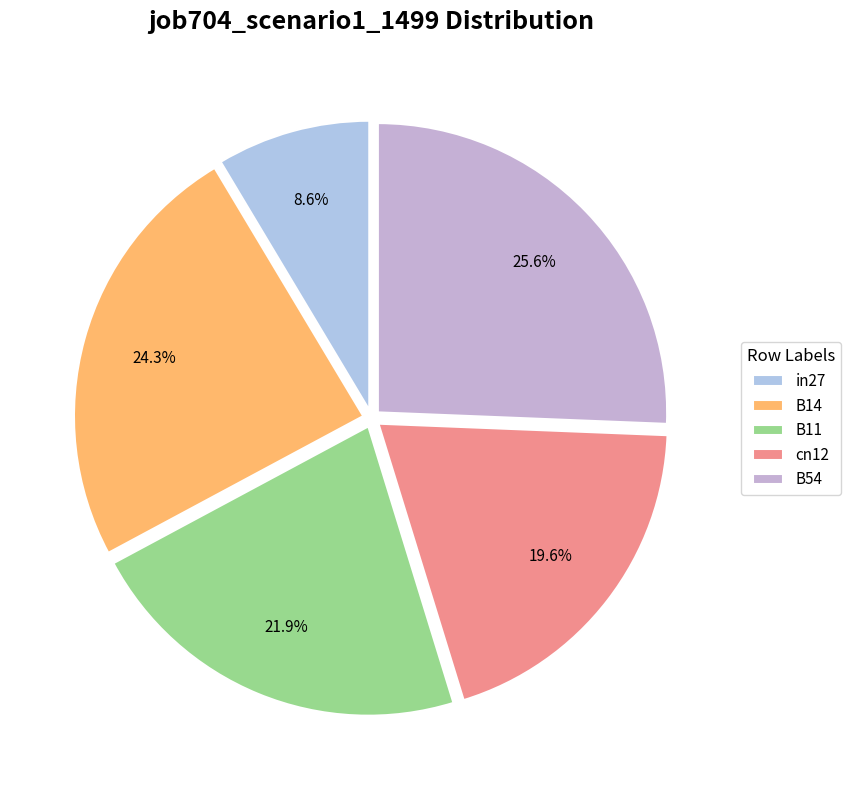

How many slices are in this pie chart?

5